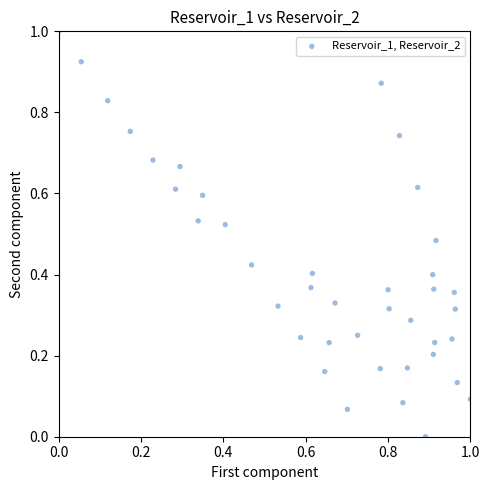

What is the range of Y values (max minus min)?

1.0